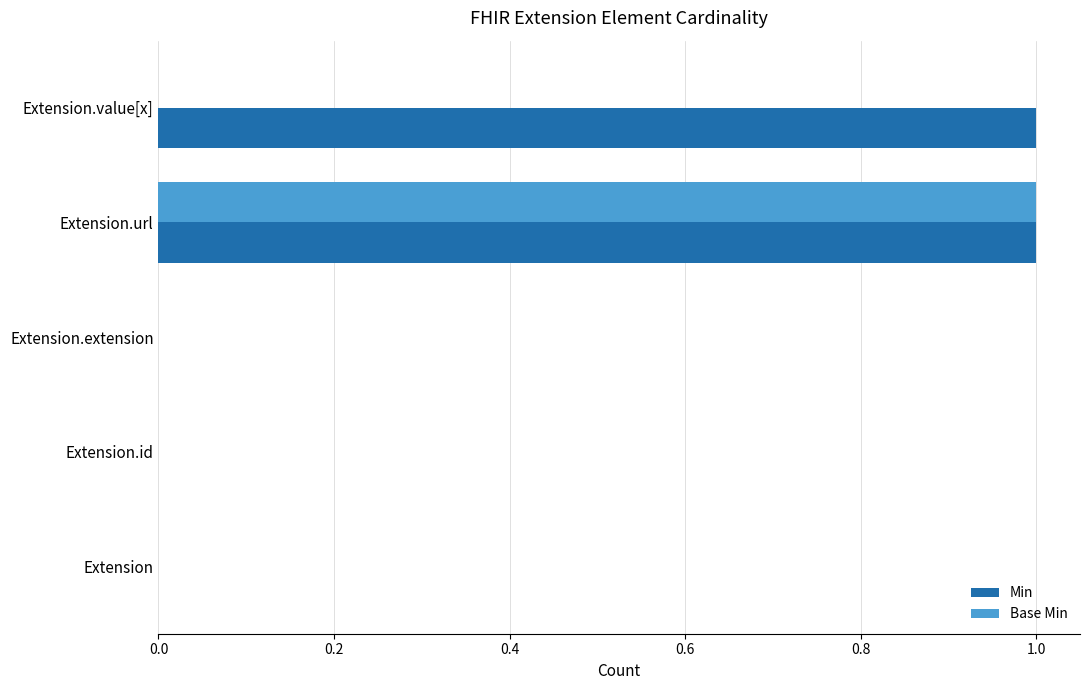

At which label does Base Min reach its peak?

Extension.url